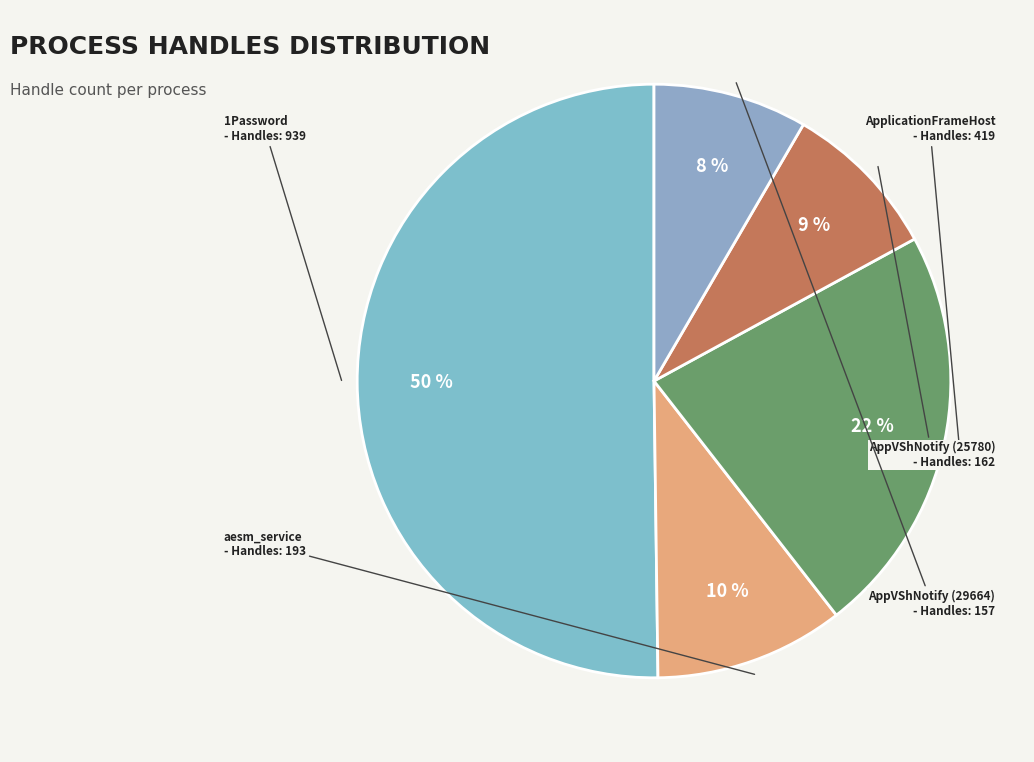

What is the largest slice in the pie chart?

1Password